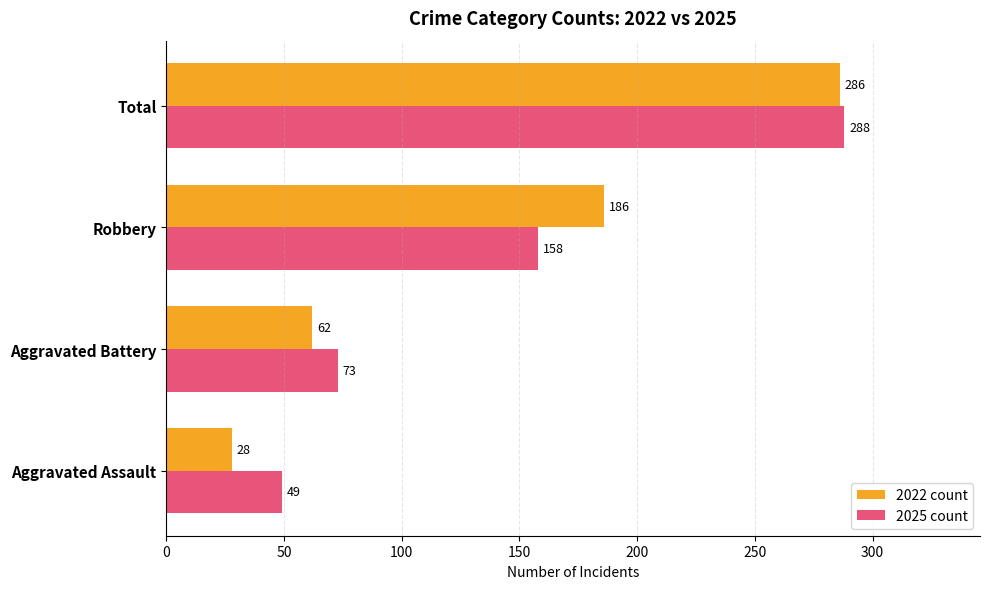

What is the greatest value displayed?

288